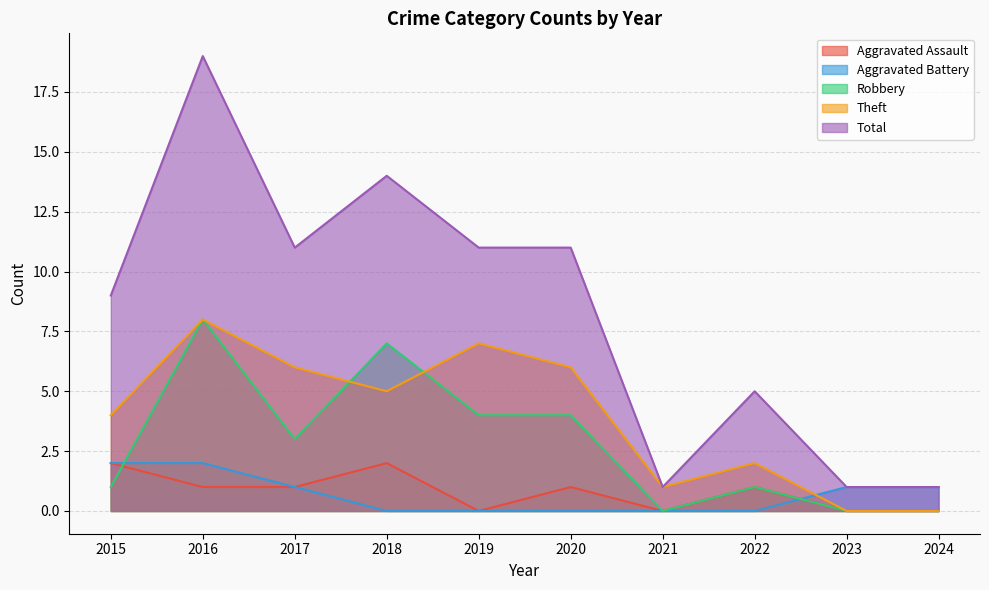

How many values in the Aggravated Assault series exceed 1?

2